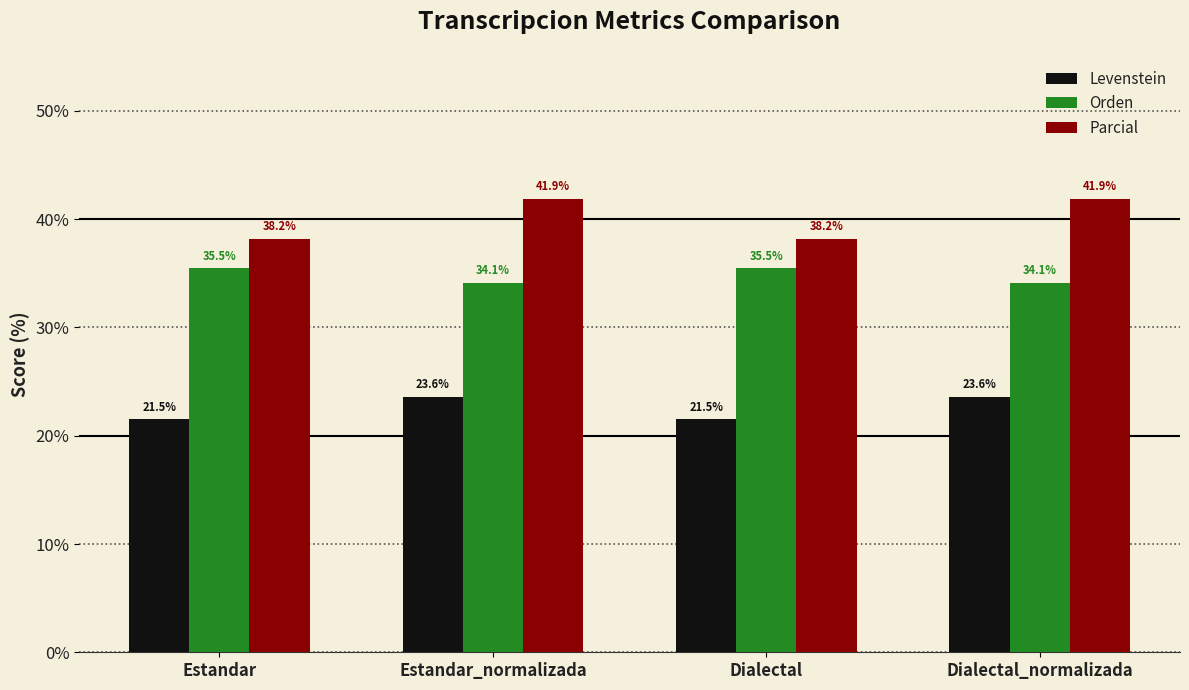

What is the label of the 4th bar from the left?

Dialectal_normalizada